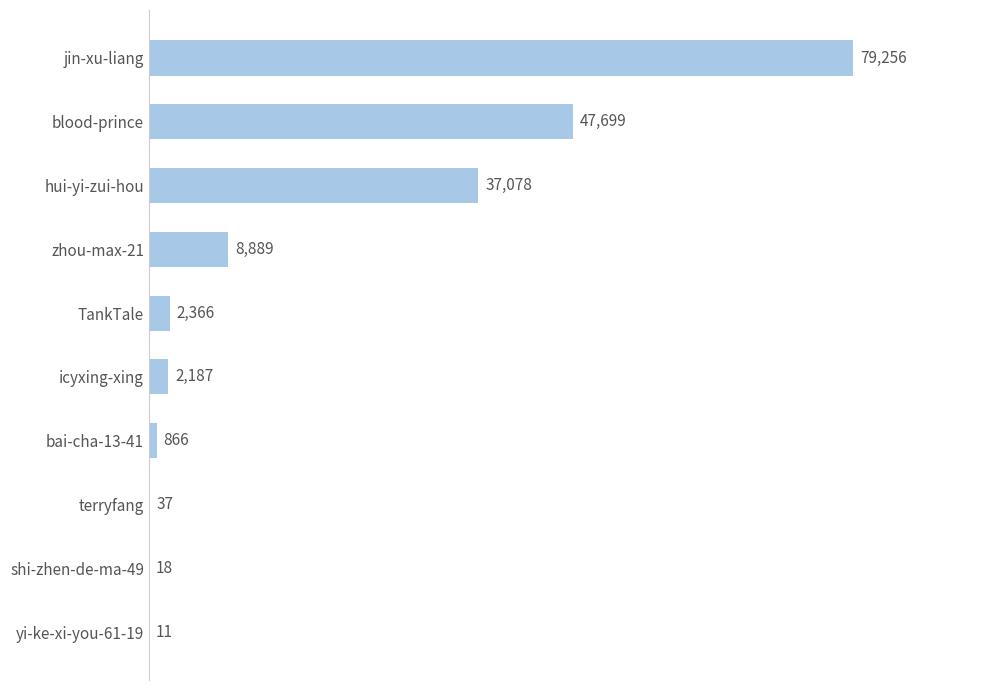

What is the change in value from terryfang to icyxing-xing?

+2150